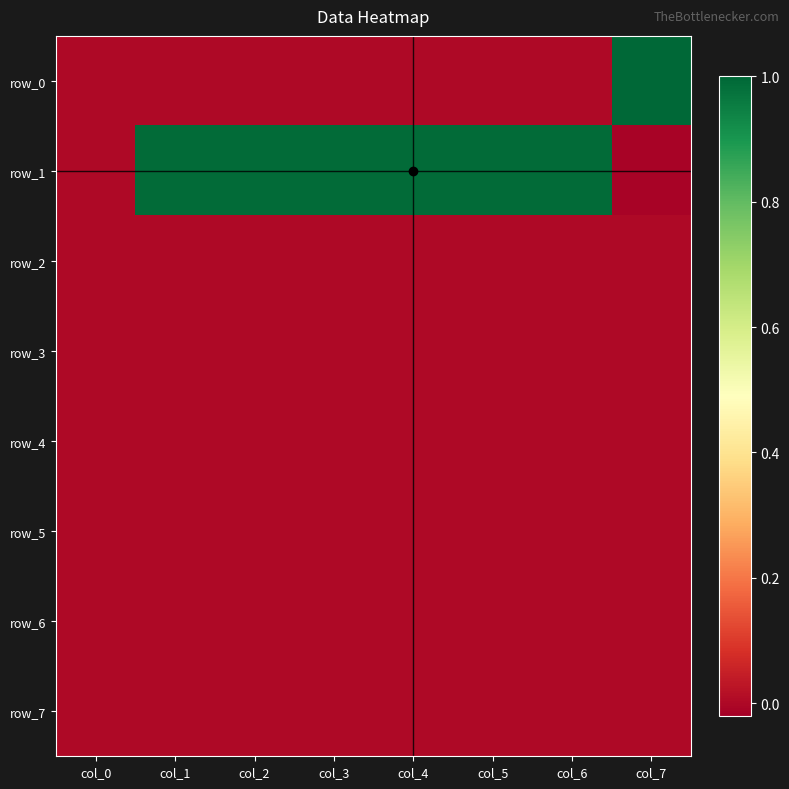

Which series has the largest total across all categories?

row_1